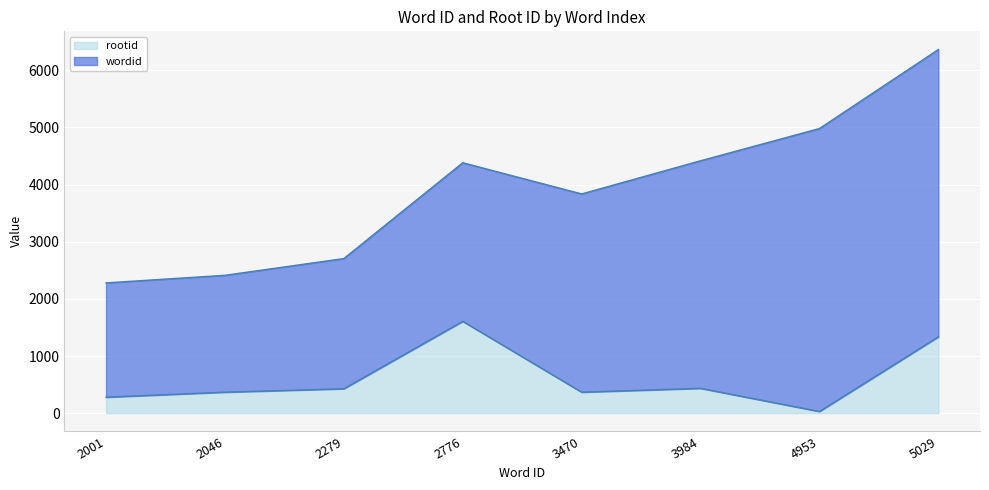

How many interior local peaks (higher than both neighbors) does the data have?

2